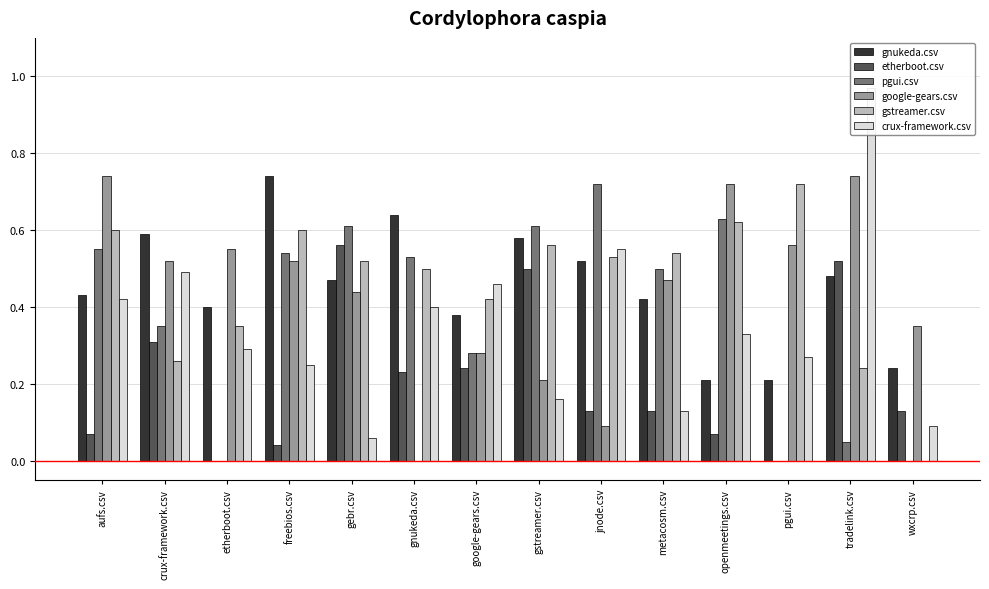

Reading right to left, extract all data points from this chart.

gnukeda.csv: 0.2	0.5	0.2	0.2	0.4	0.5	0.6	0.4	0.6	0.5	0.7	0.4	0.6	0.4
etherboot.csv: 0.1	0.5	0.0	0.1	0.1	0.1	0.5	0.2	0.2	0.6	0.0	0.0	0.3	0.1
pgui.csv: 0.0	0.1	0.0	0.6	0.5	0.7	0.6	0.3	0.5	0.6	0.5	0.0	0.3	0.6
google-gears.csv: 0.3	0.7	0.6	0.7	0.5	0.1	0.2	0.3	0.0	0.4	0.5	0.6	0.5	0.7
gstreamer.csv: 0.0	0.2	0.7	0.6	0.5	0.5	0.6	0.4	0.5	0.5	0.6	0.3	0.3	0.6
crux-framework.csv: 0.1	1.0	0.3	0.3	0.1	0.6	0.2	0.5	0.4	0.1	0.2	0.3	0.5	0.4